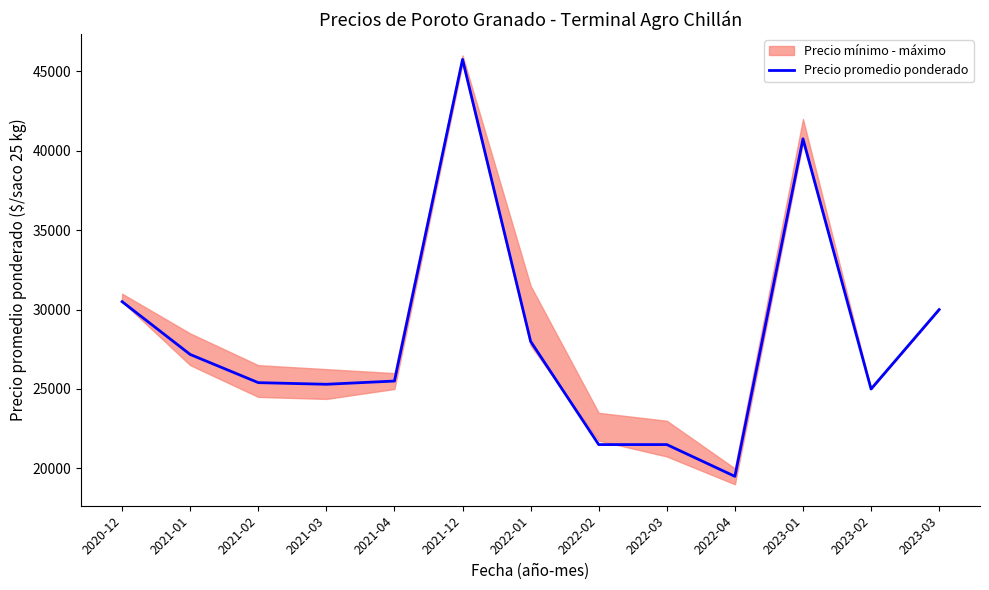

The chart shows a value of 14320 at 2021-03. True or false?

False